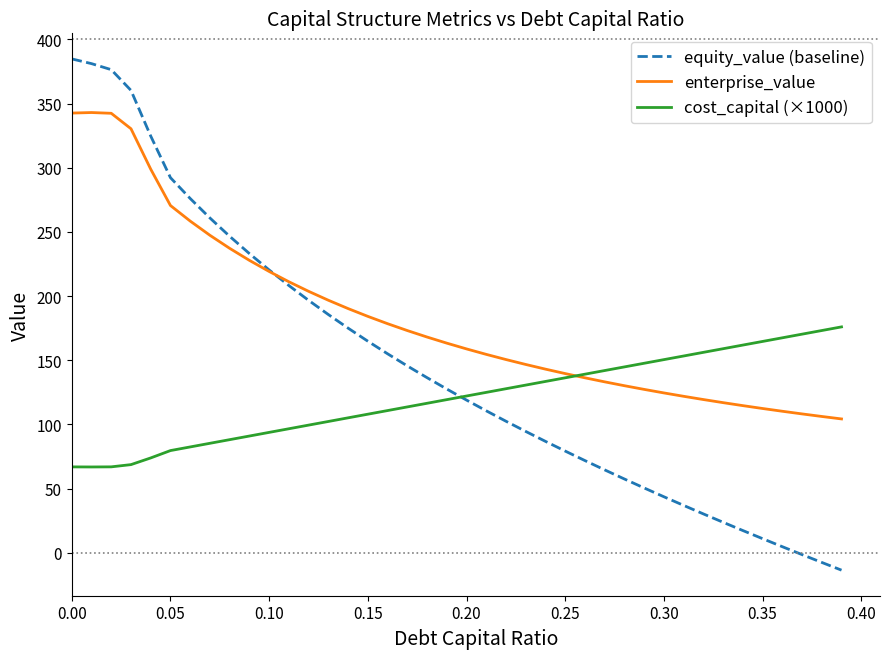

Rank the series by their average value, from highest to lowest.

enterprise_value, equity_value (baseline), cost_capital (×1000)